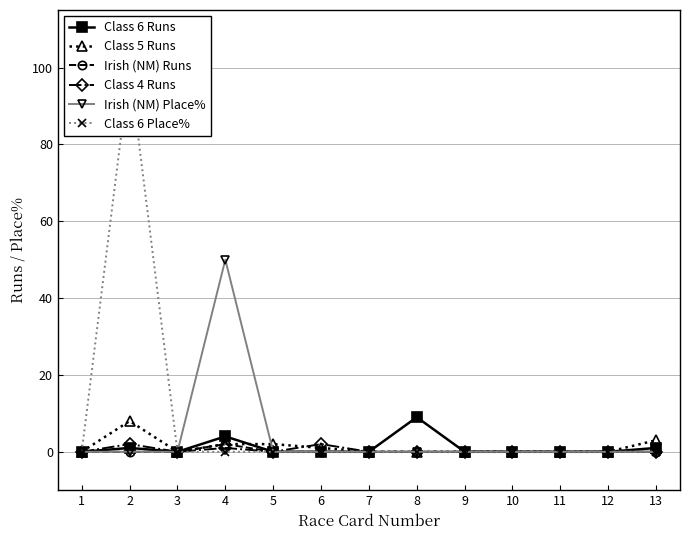

True or false: Class 4 Runs has more than 2 interior local peaks.

True